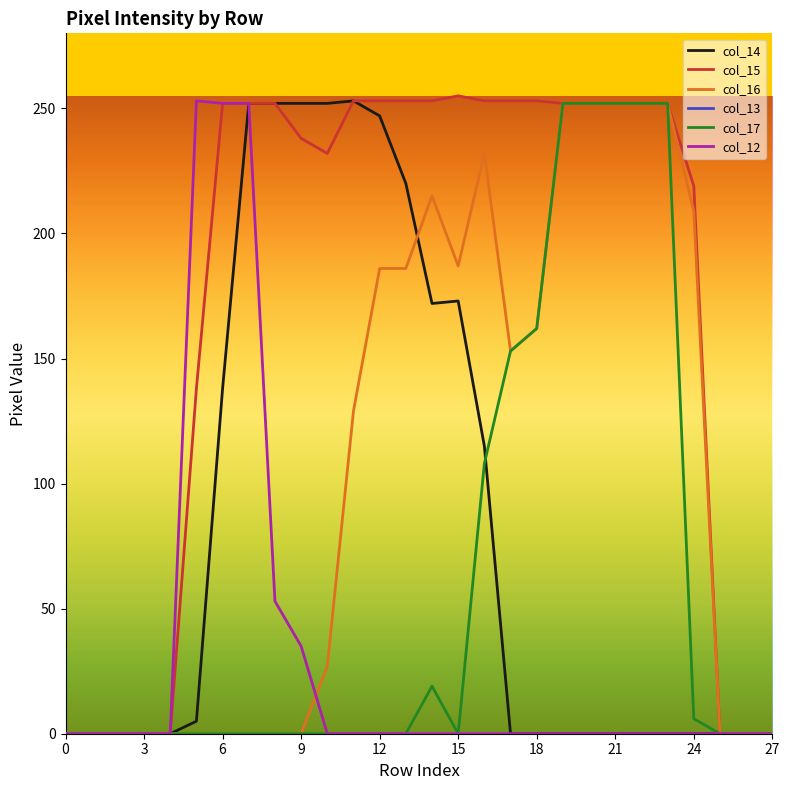

Which series has the largest total across all categories?

col_15